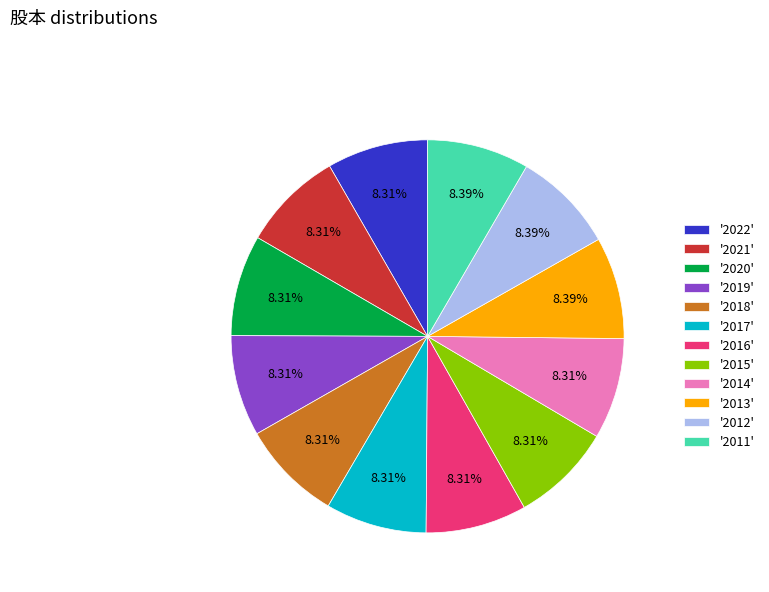

Does '2013' account for over 50% of the chart?

No